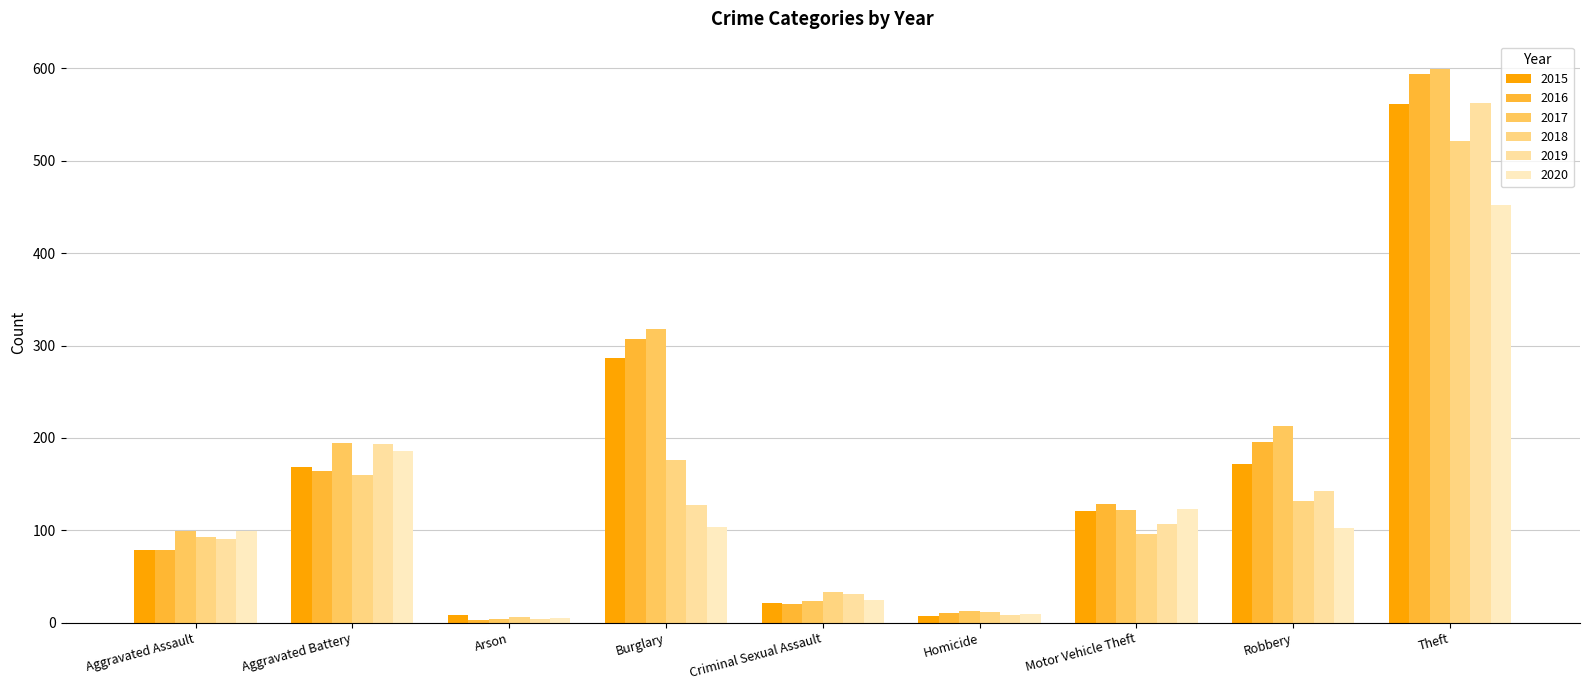

Which series has the largest range (max minus min)?

2017